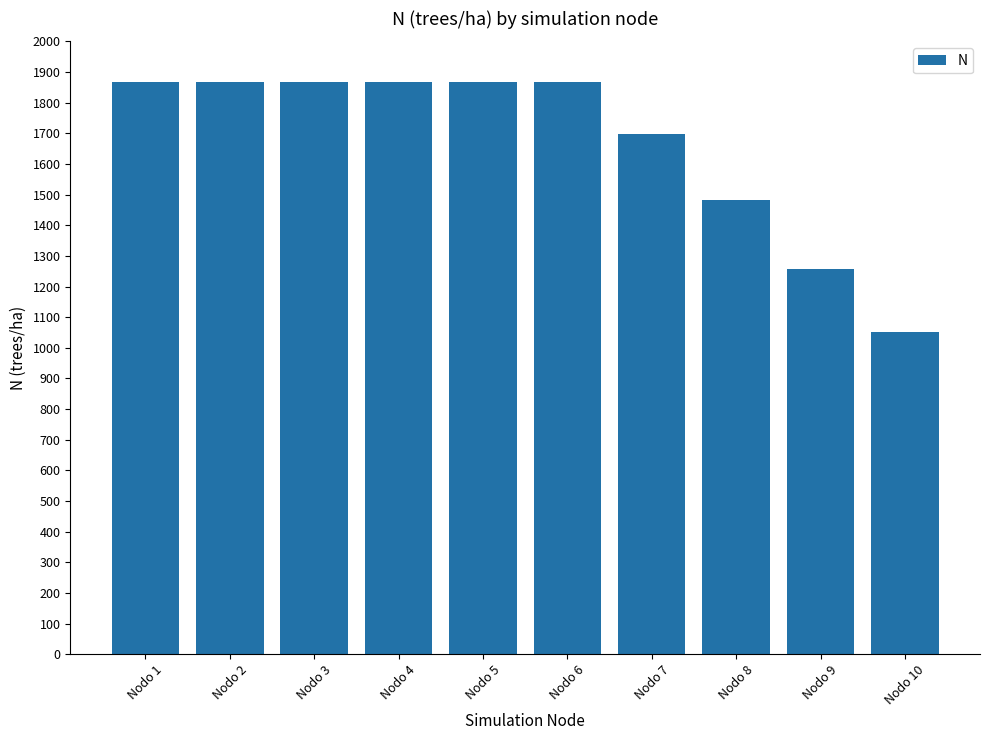

The chart shows a value of 952.4 at Nodo 8. True or false?

False